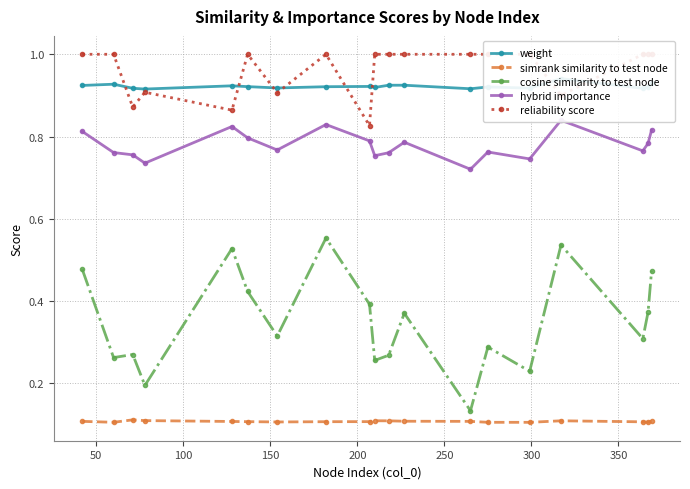

True or false: simrank similarity to test node and cosine similarity to test node intersect in this chart.

False